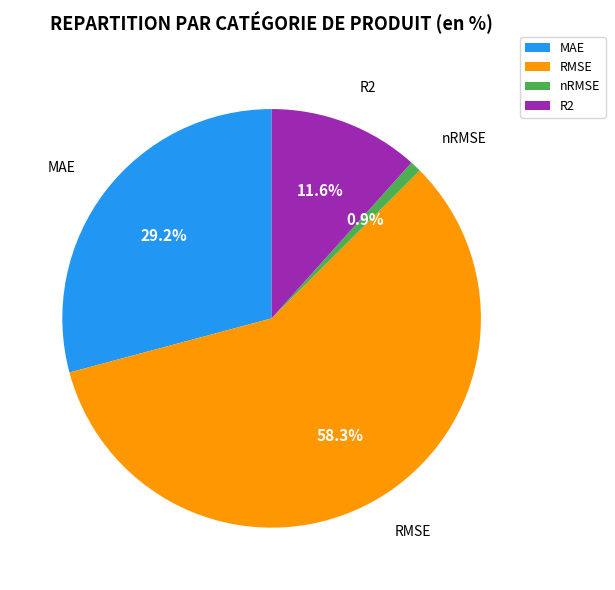

What percentage do RMSE and MAE together represent?

87.5%